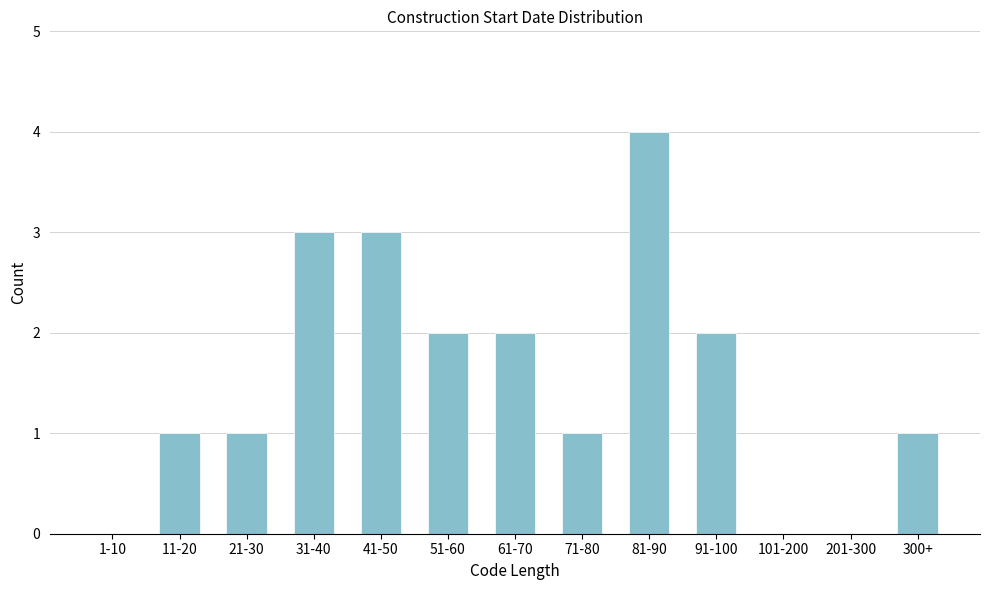

Reading right to left, transcribe all the data shown in this chart.

300+=1	201-300=0	101-200=0	91-100=2	81-90=4	71-80=1	61-70=2	51-60=2	41-50=3	31-40=3	21-30=1	11-20=1	1-10=0